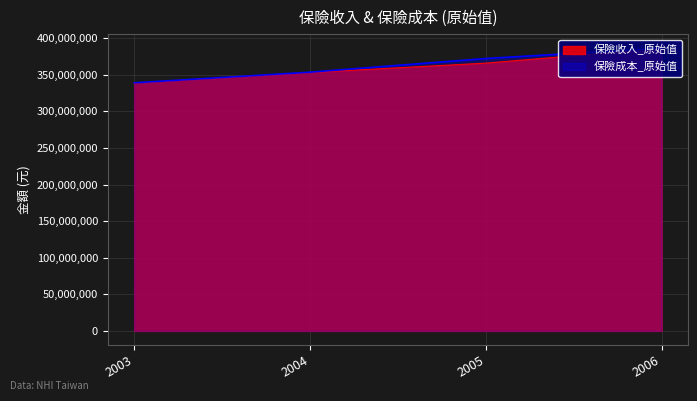

True or false: 保險收入_原始值 and 保險成本_原始值 cross at least once.

False